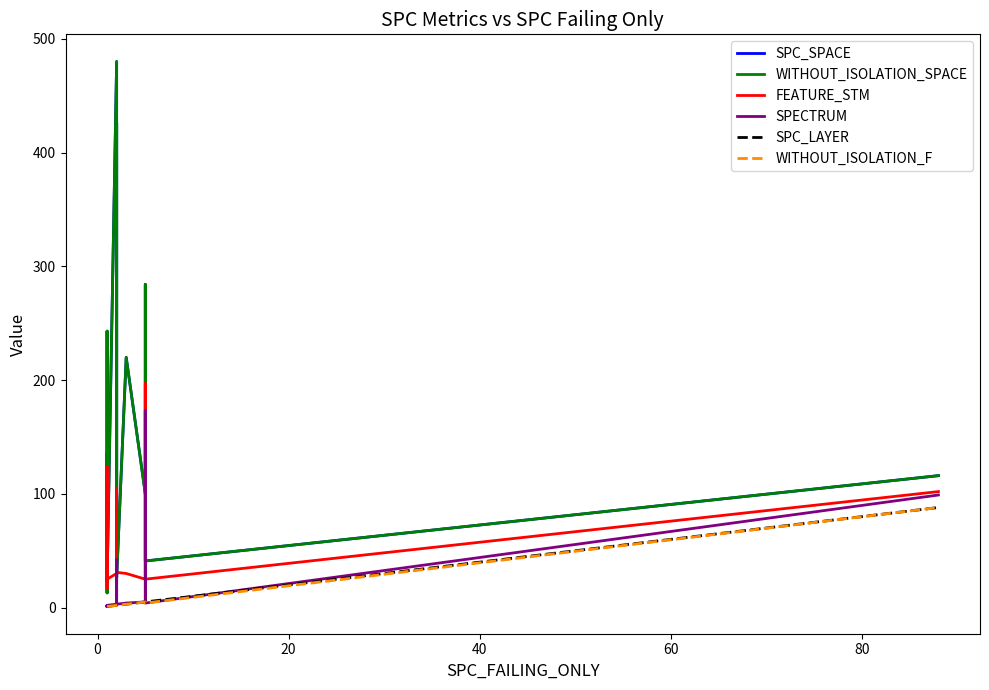

Does the chart display data point markers on the line(s)?

No